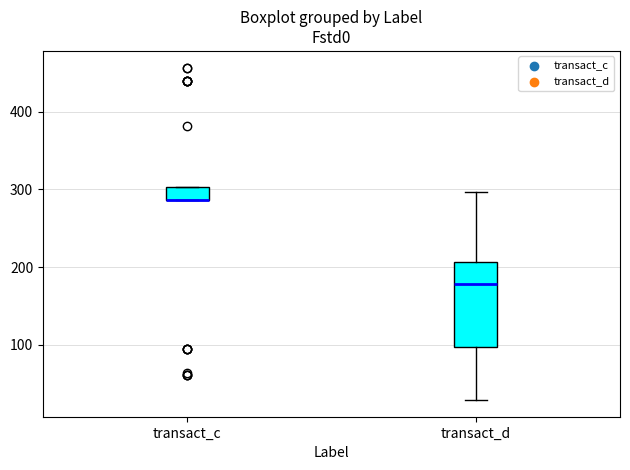

Reading left to right, transcribe this box plot: for each box, give where its median line is, the range the box spans, and where its two whiskers end, as read against the y-axis. The values are not printed on the chart, so give them approximately, as read against the axis.

transact_c: median 290 (drawn on the box's lower edge), box 290 to 300, whiskers 290 to 300
transact_d: median 180, box 100 to 210, whiskers 30 to 300